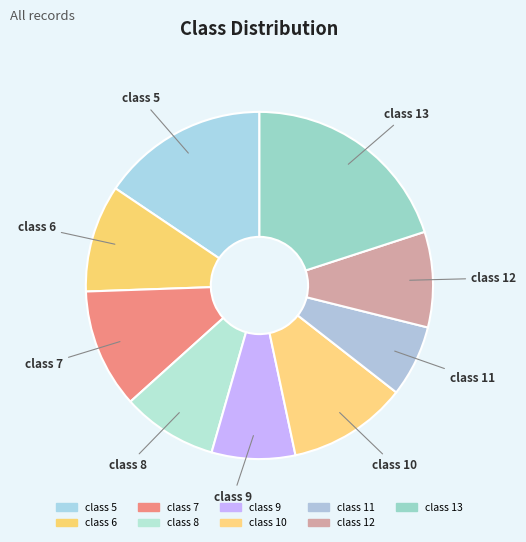

To the nearest percent, what is the average slice percentage?

11%